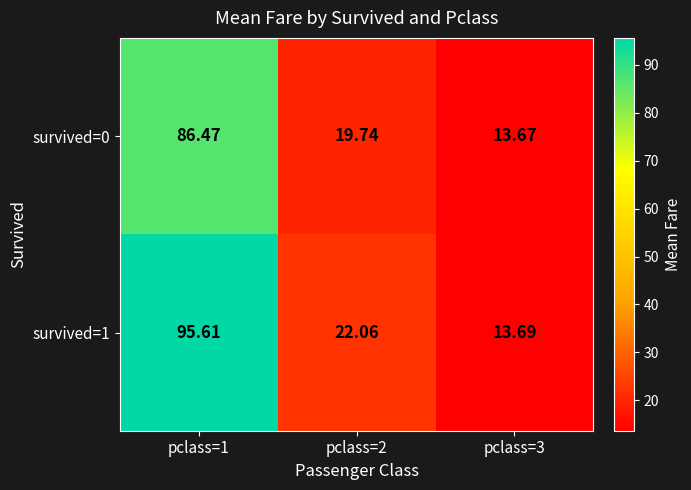

Is the value of survived=1 at pclass=3 greater than the value of survived=0 at pclass=1?

No